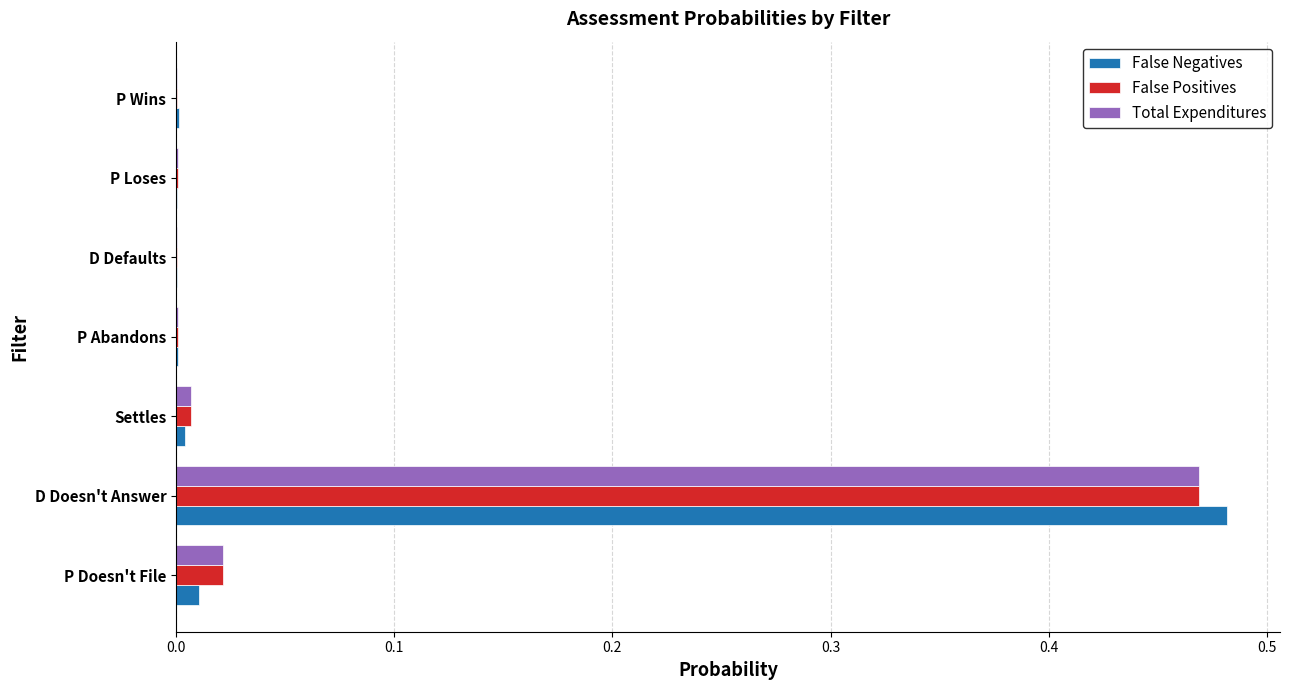

At which category is the sum across all series the highest?

D Doesn't Answer